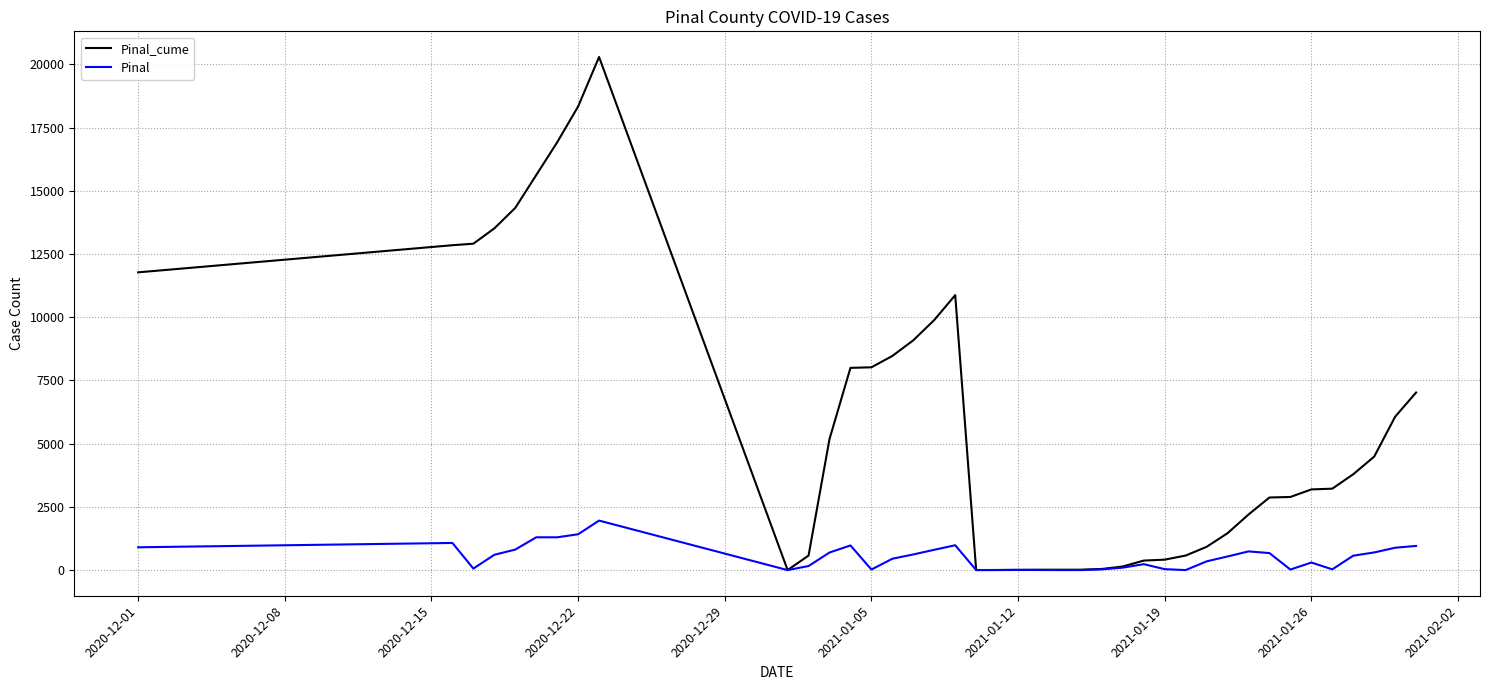

How many values in the Pinal_cume series are below 3791?

20